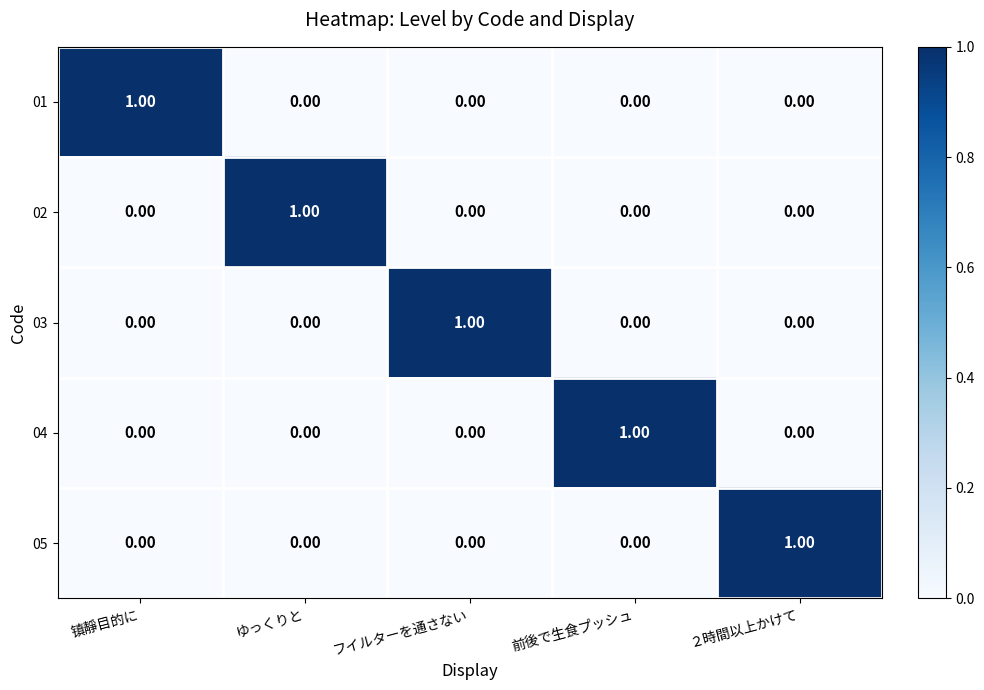

At how many categories does at least one series exceed 0?

5